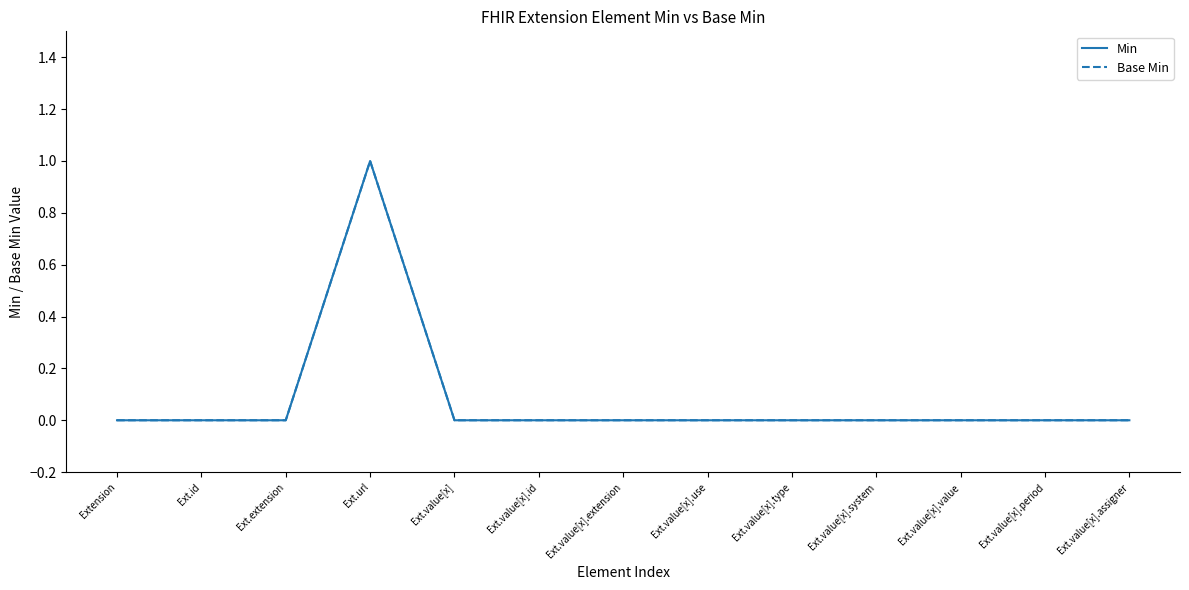

How many interior local peaks does the Base Min series have?

1